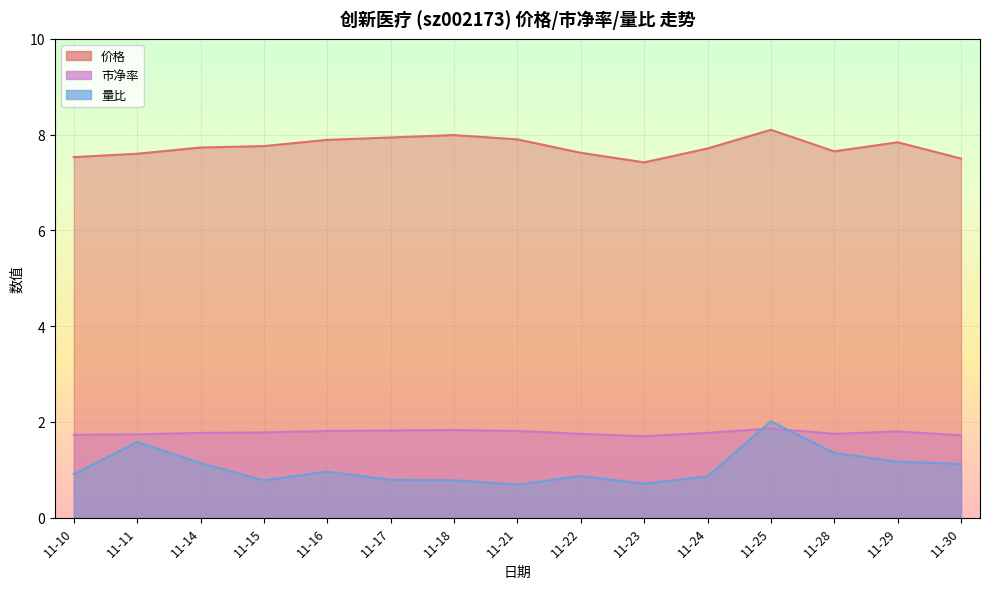

What are all the series names shown in the legend?

价格, 市净率, 量比